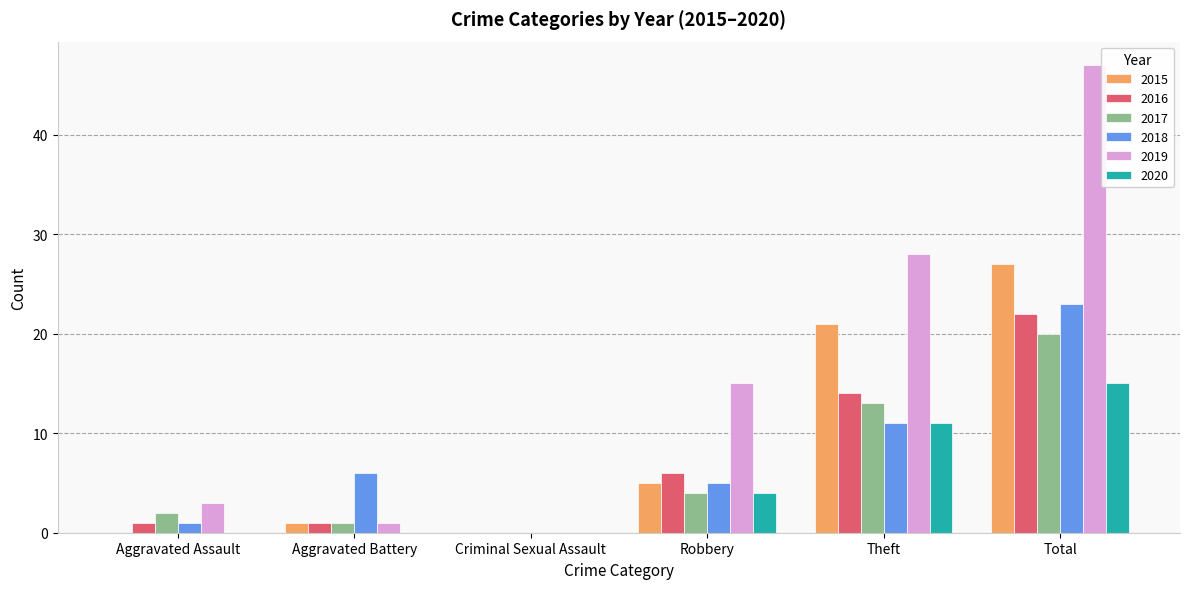

What is the greatest value displayed?

47